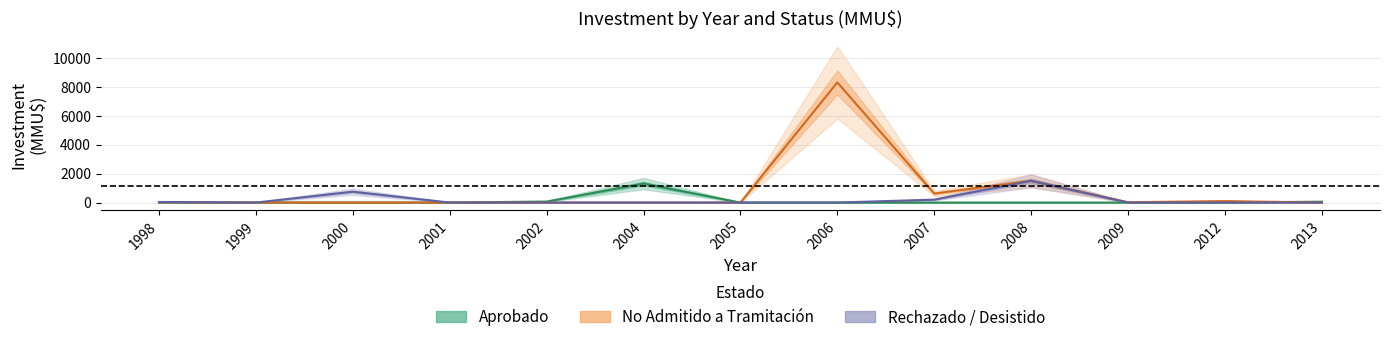

Reading left to right, what are all the values shown in this chart?

Aprobado: 0	0	0	0	70	1310	0	0	0	0	0	0	60
No Admitido: 30	0	0	0	0	0	0	8300	623	1500	22	100	0
Rechazado_Desistido: 40	0	750	0	0	0	0	0	200	1500	0	0	0